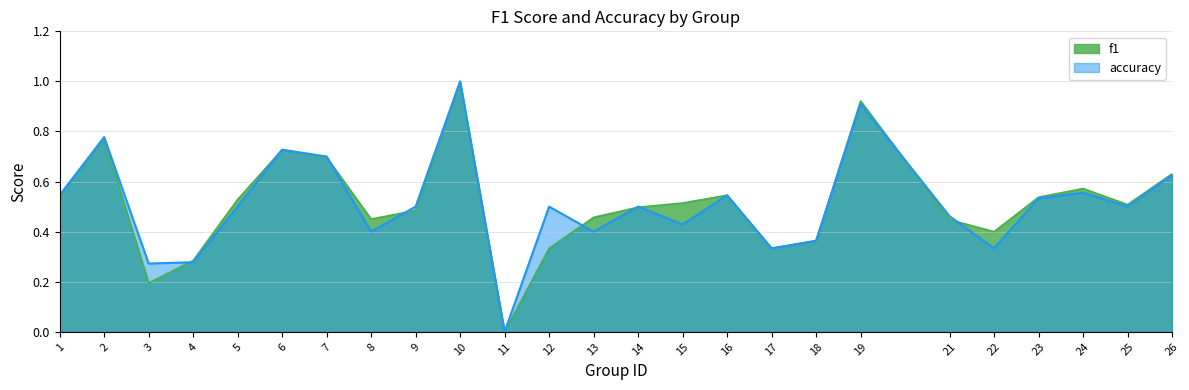

Where is the first local minimum for accuracy?

3